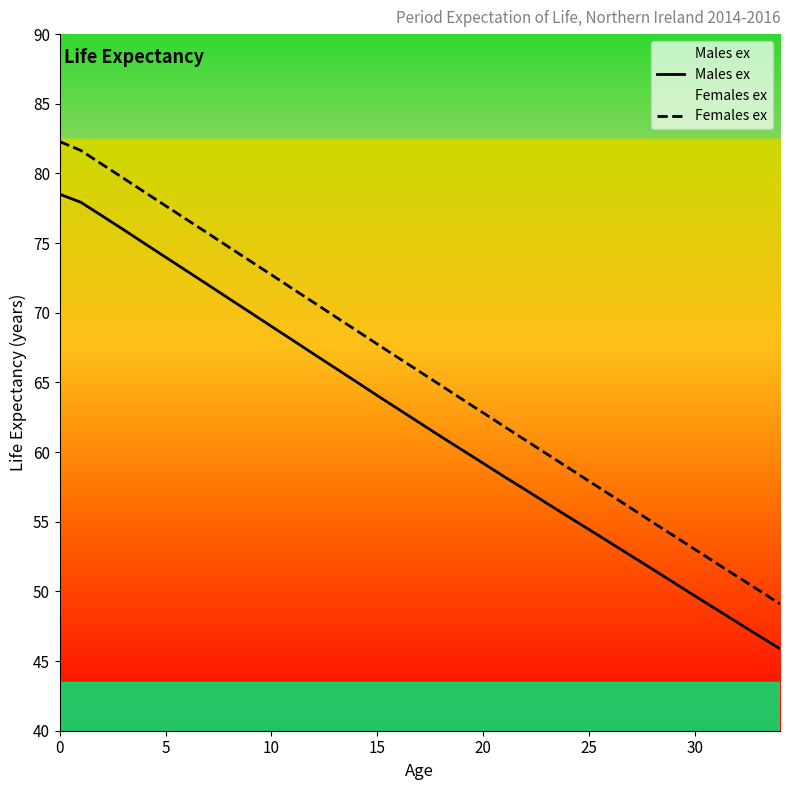

Which series has the largest total across all categories?

Females ex